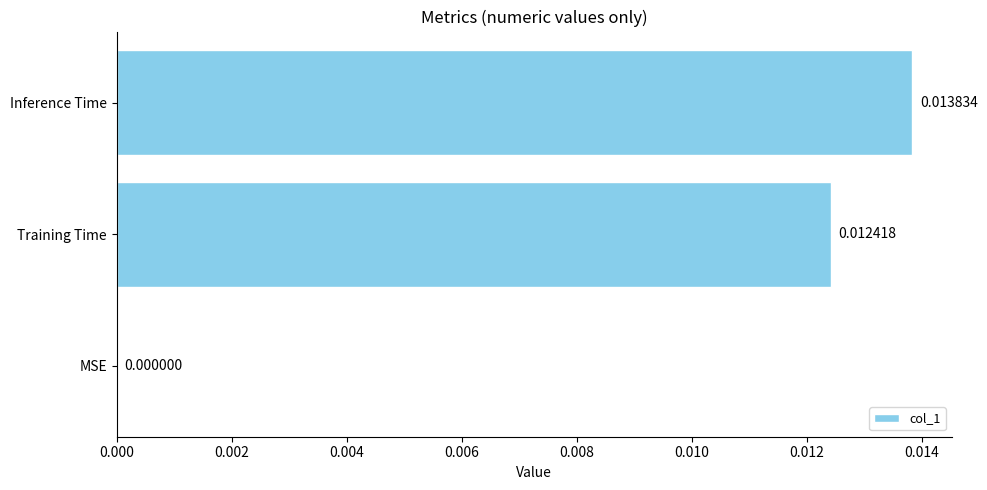

How many values are between 0 and 1?

3